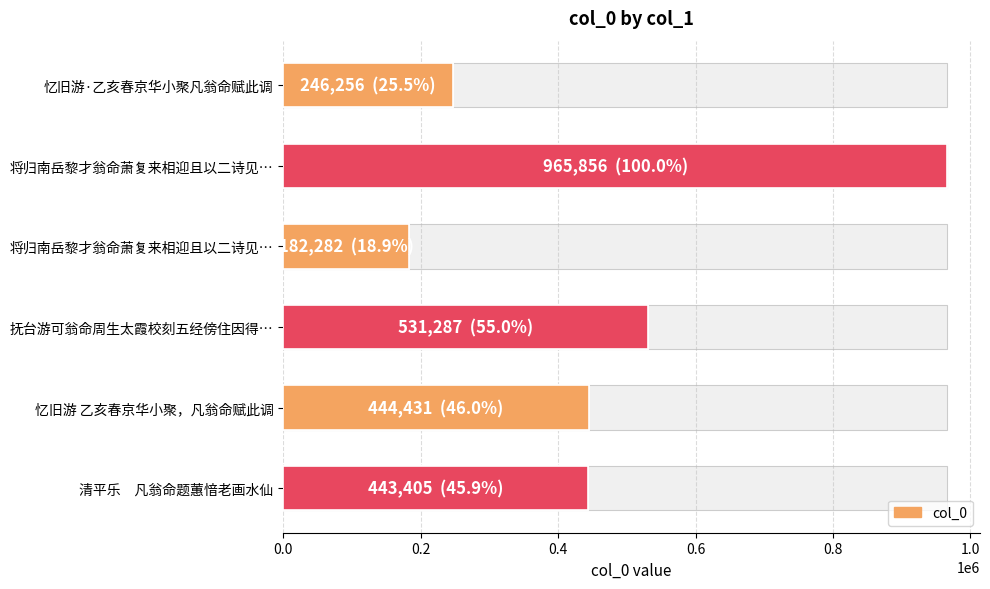

What is the difference between the values at 将归南岳黎才翁命萧复来相迎且以二诗见… and 忆旧游 乙亥春京华小聚，凡翁命赋此调?

262149